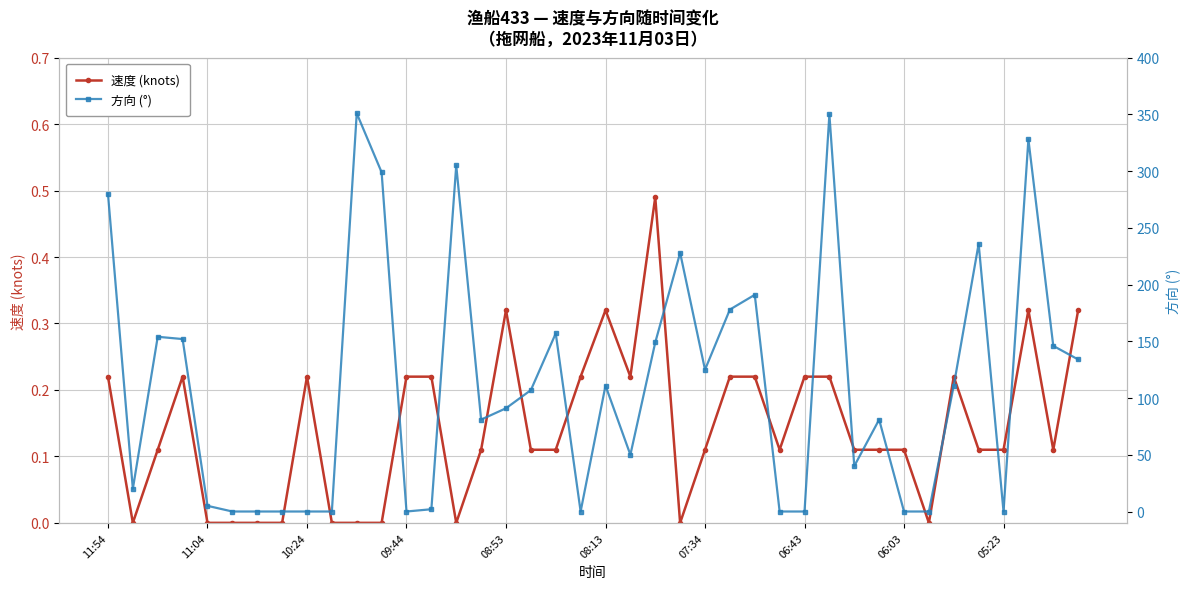

In 速度 (knots), how many points are lower than both neighbors (excluding endpoints)?

7